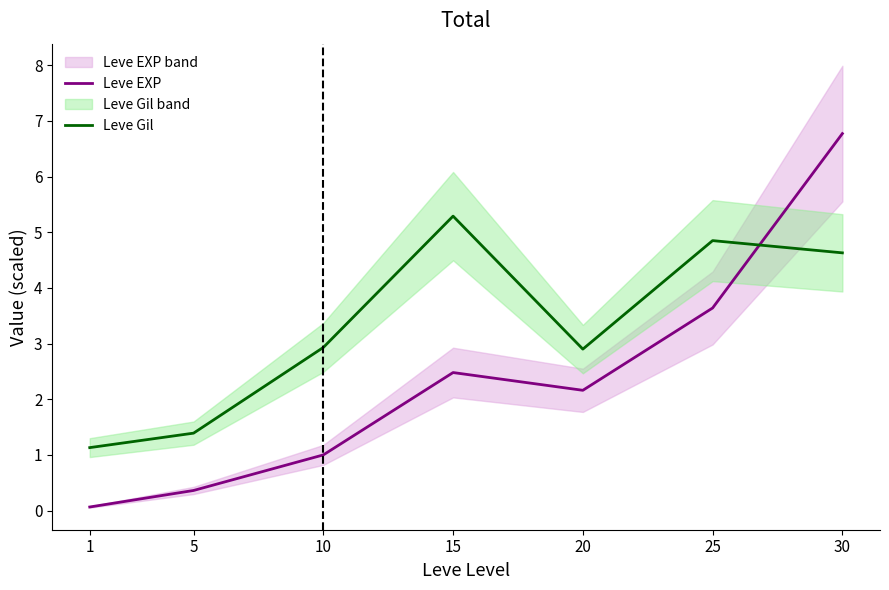

What is the difference between the maximum and second lowest values in the Leve Gil series?

3.9